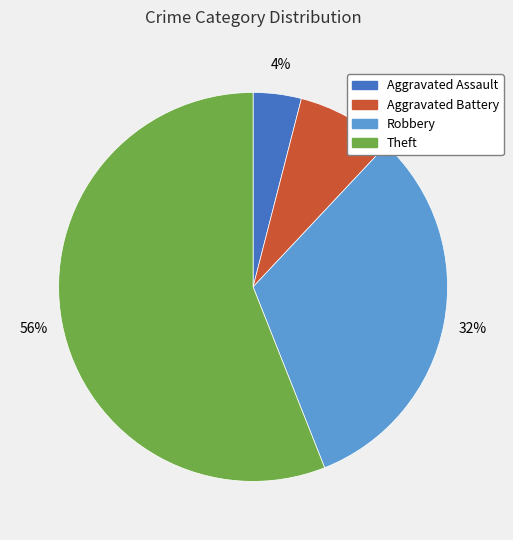

Which slice represents more than half of the pie?

Theft